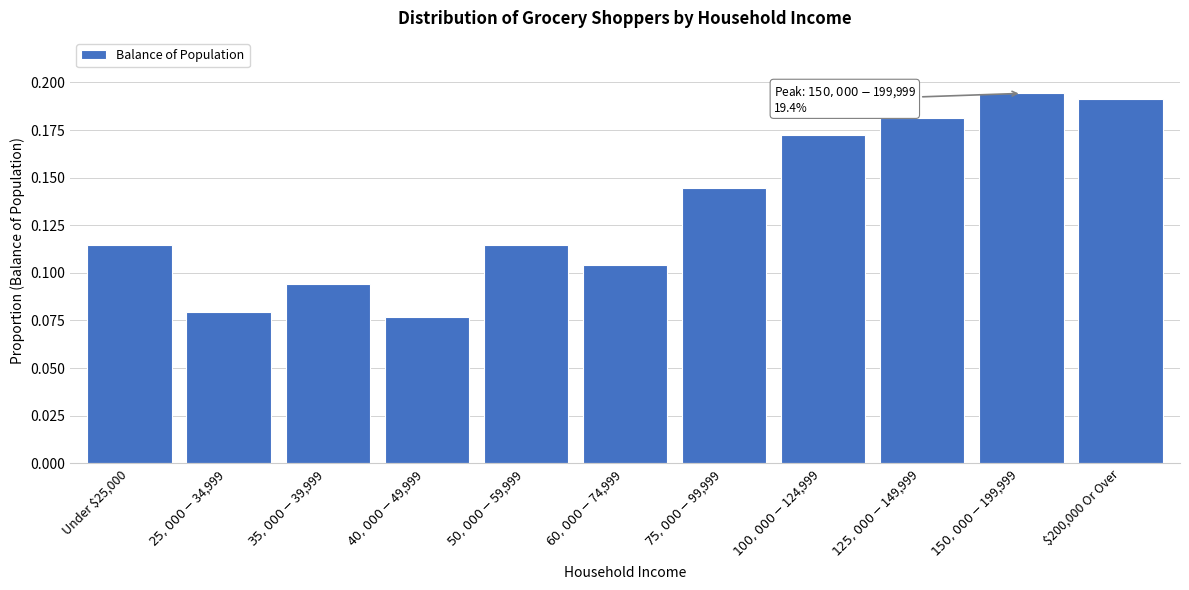

The value at $200,000 Or Over is 0.3. True or false?

False